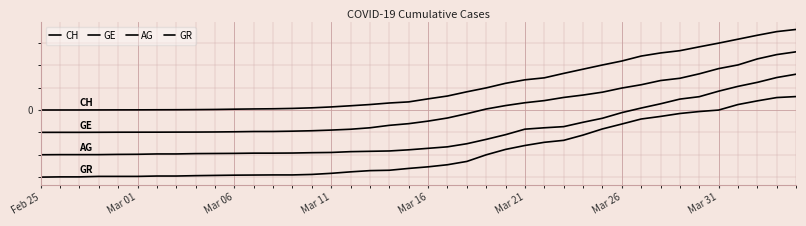

At how many categories does at least one series exceed 1261?

8